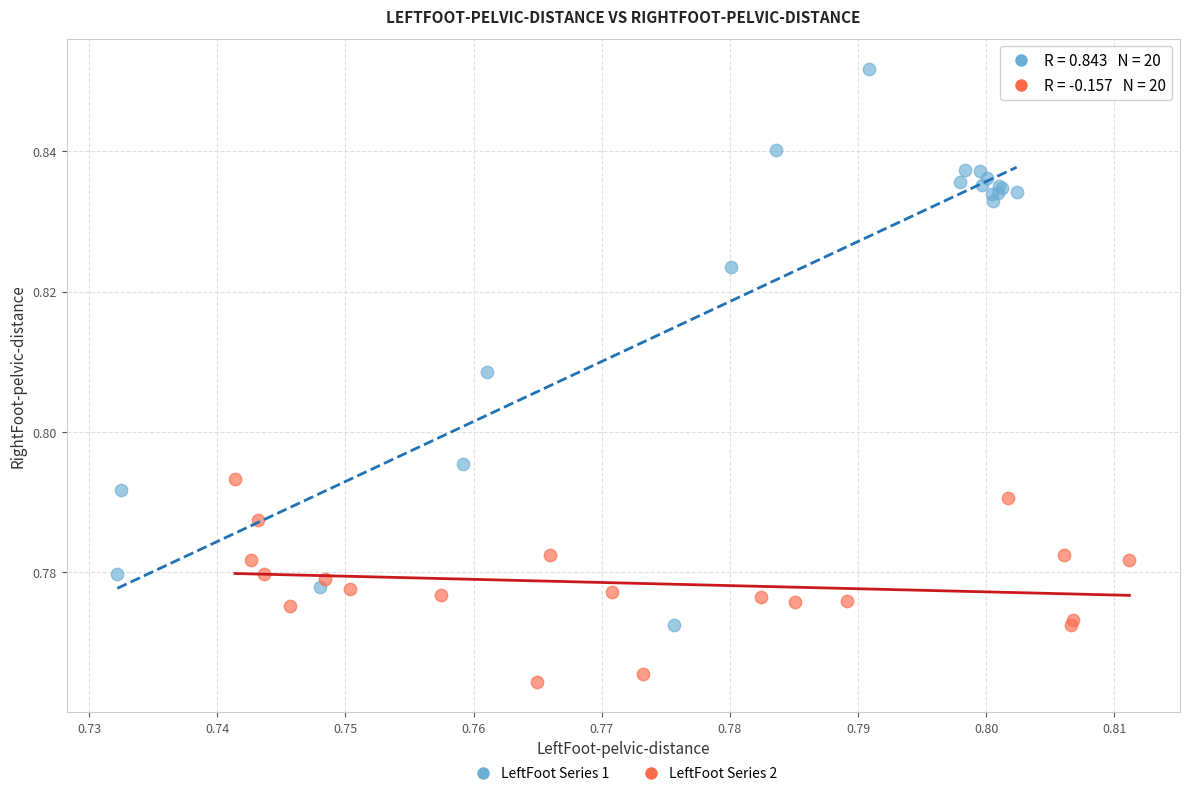

Which series reaches the maximum Y coordinate?

LeftFoot Series 1